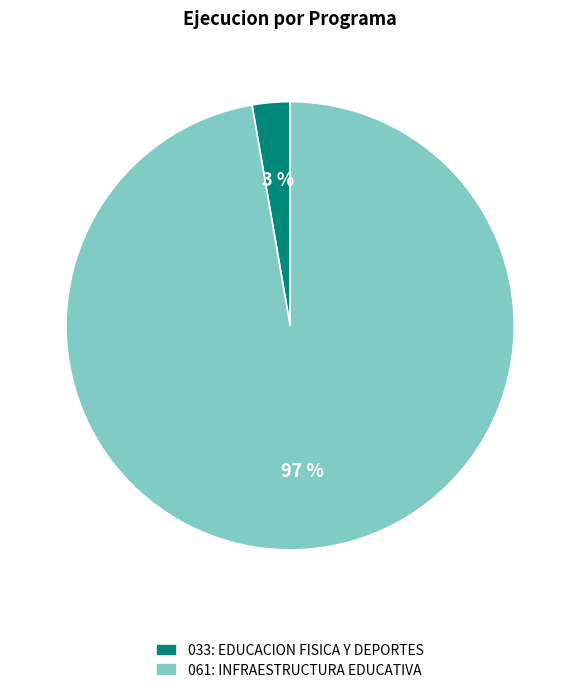

Which has a higher value, 061: INFRAESTRUCTURA EDUCATIVA or 033: EDUCACION FISICA Y DEPORTES?

061: INFRAESTRUCTURA EDUCATIVA